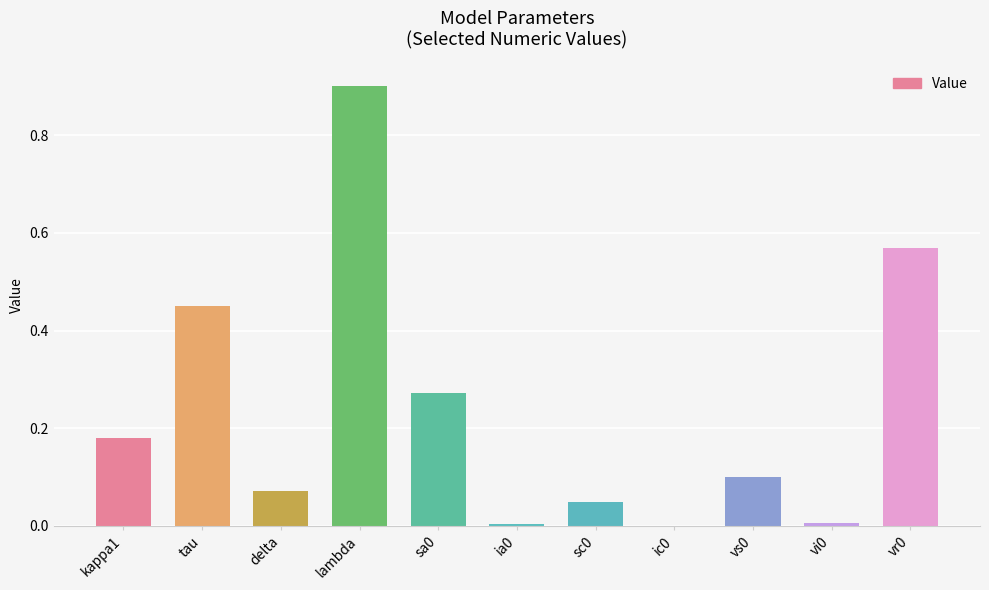

The value at sc0 is 0.0. True or false?

True